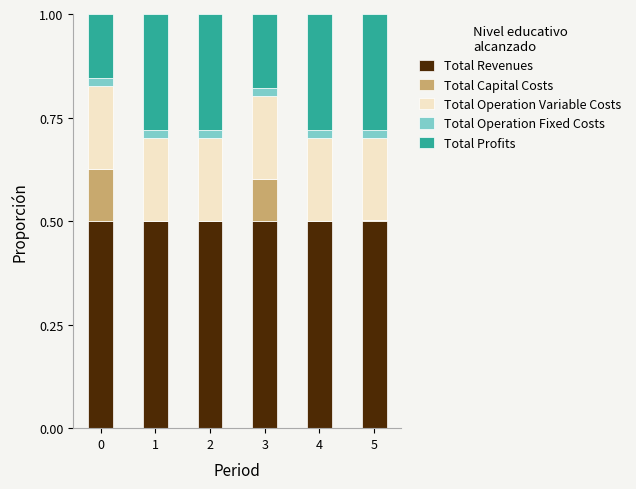

How many series are shown in this chart?

5